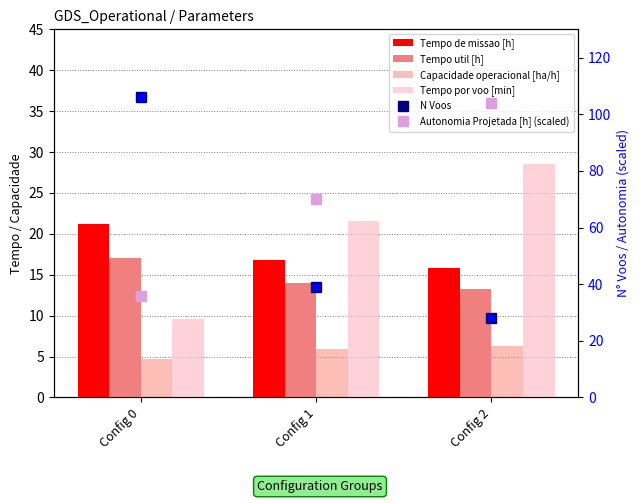

Which series changed the most between Config 0 and Config 2?

N Voos